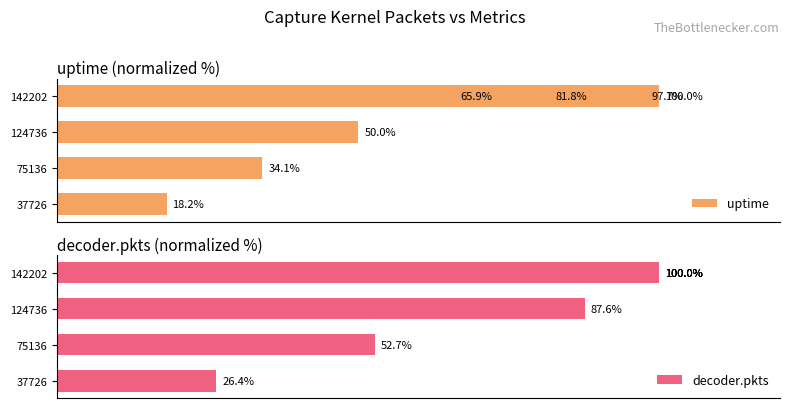

Between 80 and 120, which series saw the biggest shift?

uptime